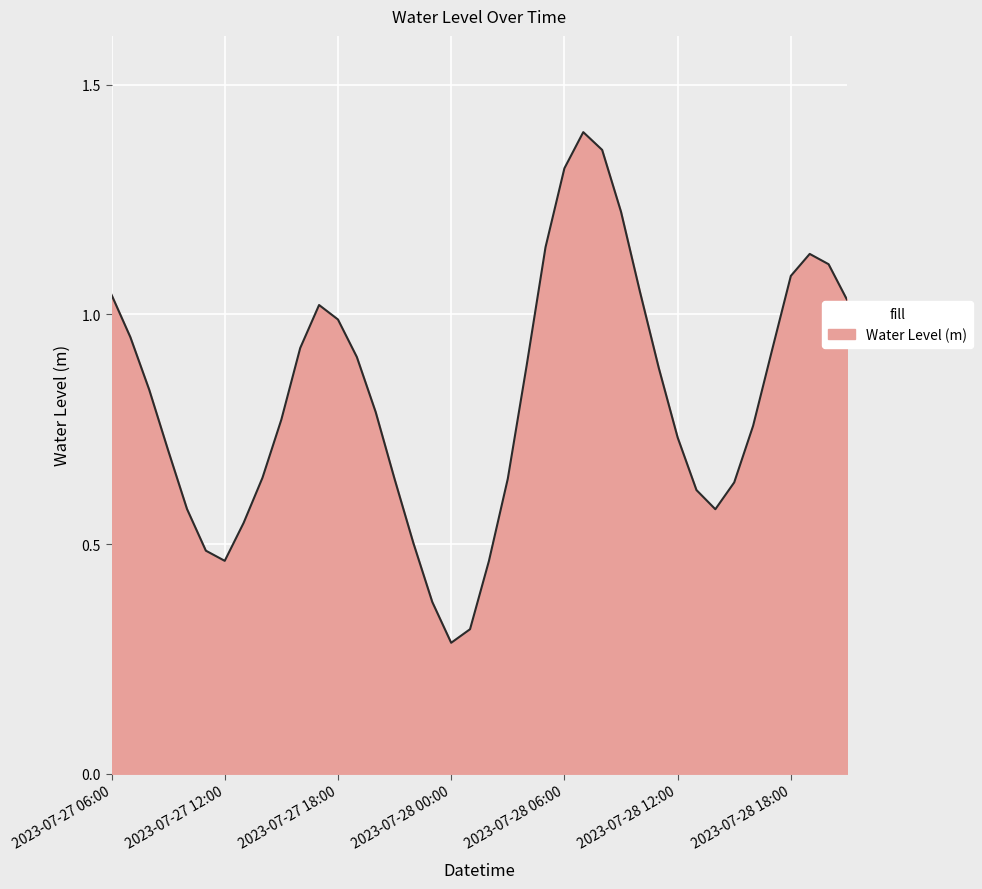

What is the smallest value displayed?

0.3